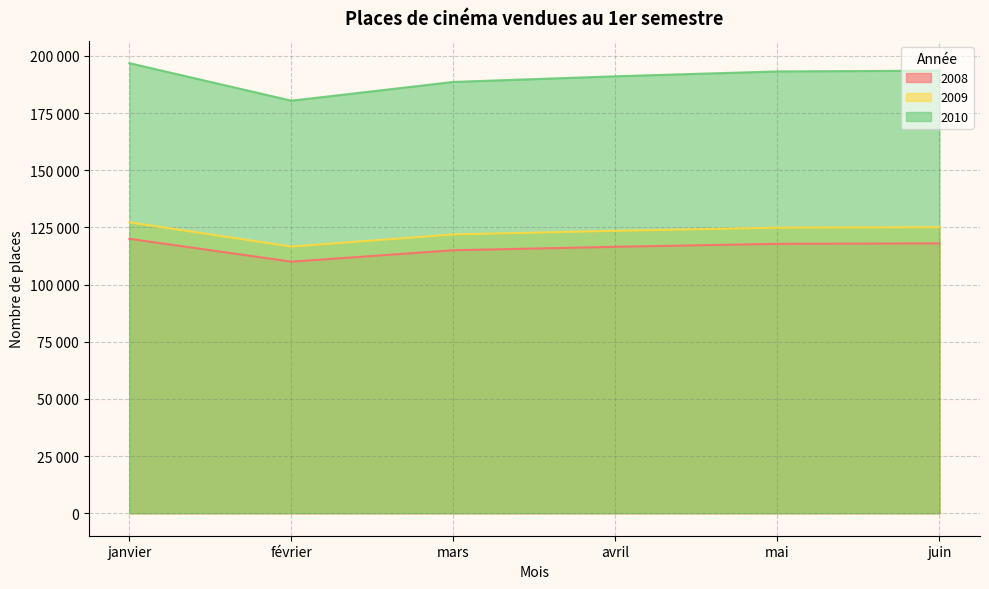

What is the sum of all 2010 values?

739138